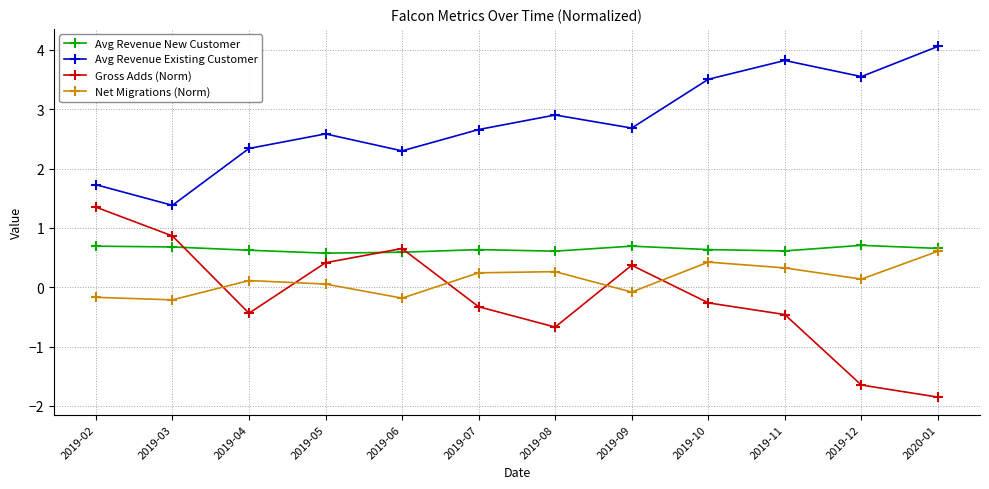

Where is the first local maximum for Avg Revenue Existing Customer?

2019-05